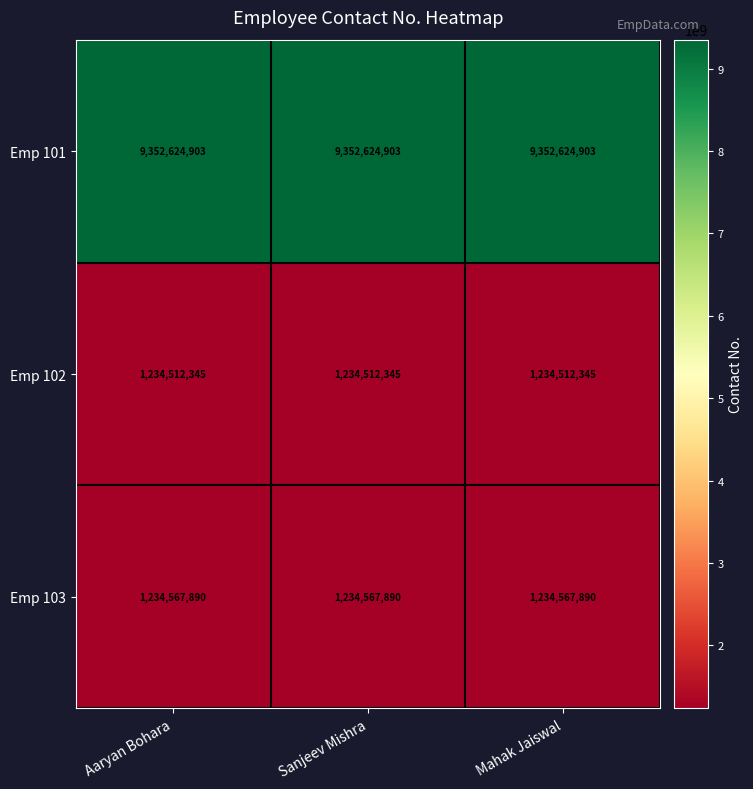

What is the maximum value shown in the chart?

9352624903